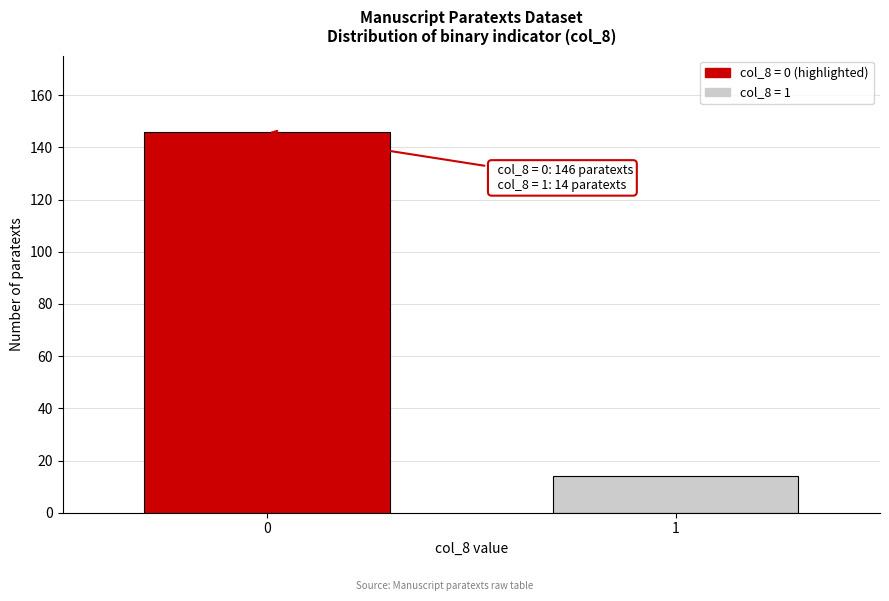

Reading left to right, extract all data points from this chart.

146	14